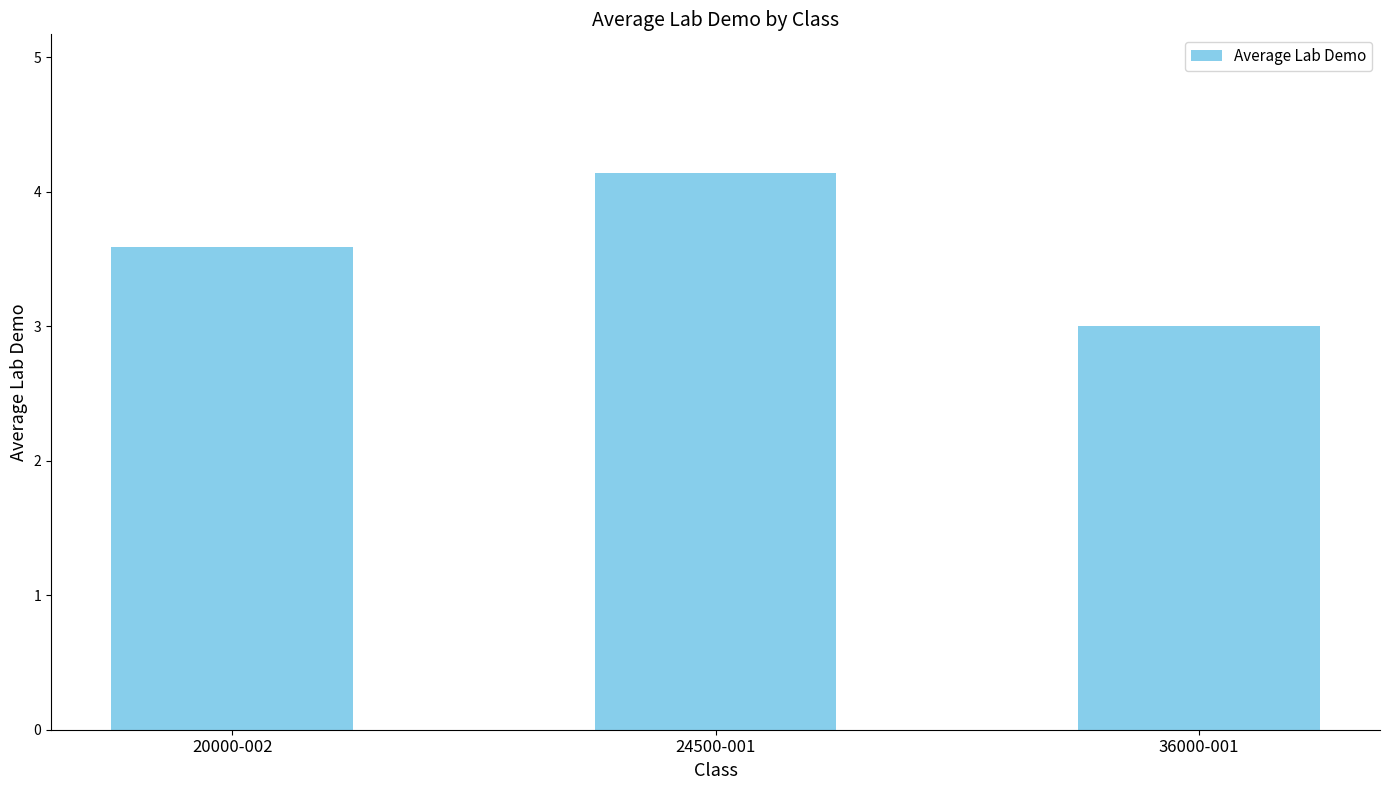

Which label corresponds to the smallest value in the chart?

36000-001